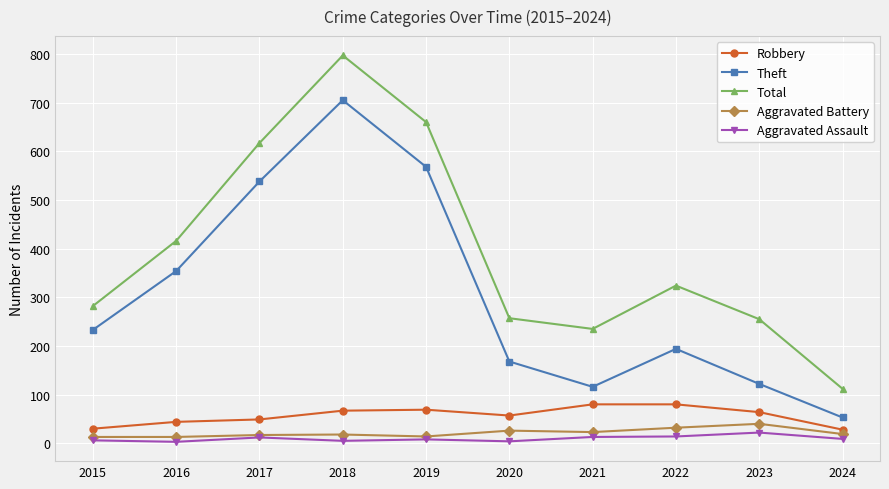

True or false: Total and Robbery cross at least once.

False